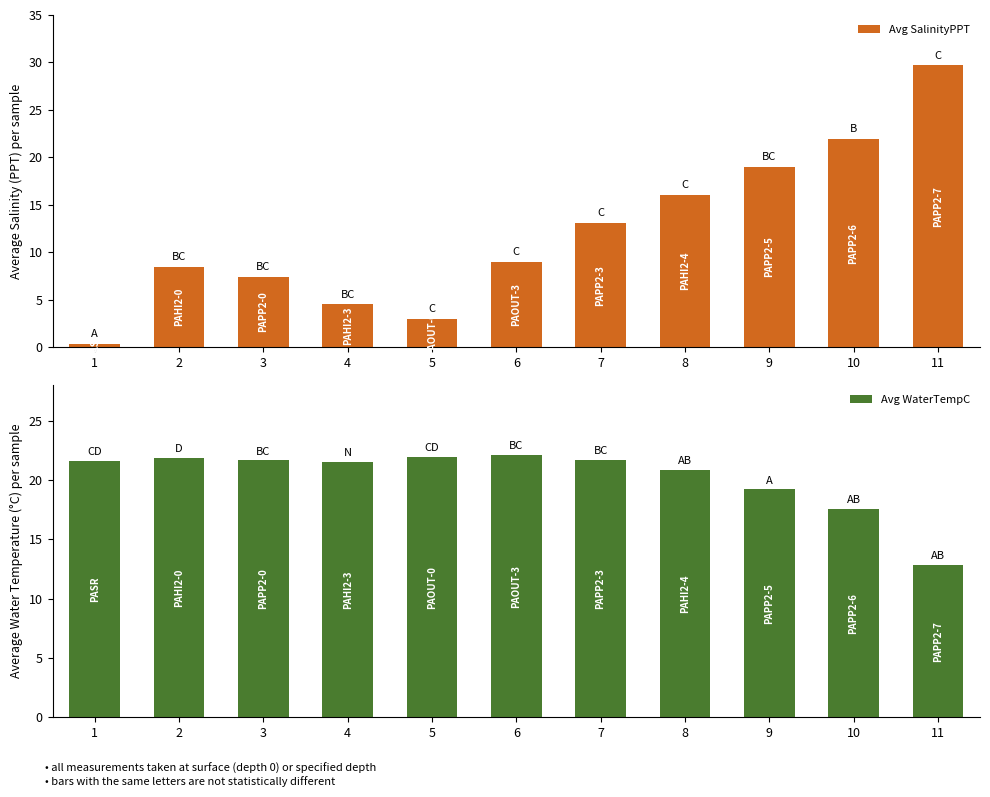

The value of Avg SalinityPPT at 7 is 4.6. True or false?

False